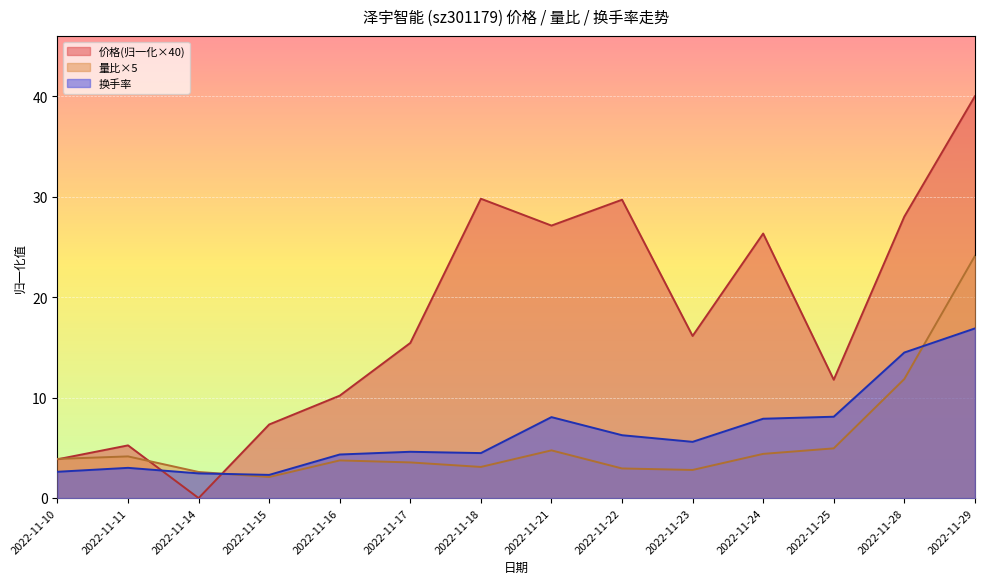

Reading right to left, list all the values displayed in this chart.

价格: 40.0	28.0	11.8	26.3	16.1	29.7	27.1	29.8	15.4	10.2	7.3	0.0	5.2	3.9
量比: 24.1	11.9	5.0	4.4	2.8	2.9	4.8	3.1	3.5	3.8	2.1	2.6	4.1	3.9
换手率: 16.9	14.5	8.1	7.9	5.6	6.3	8.1	4.5	4.6	4.3	2.3	2.5	3.0	2.6